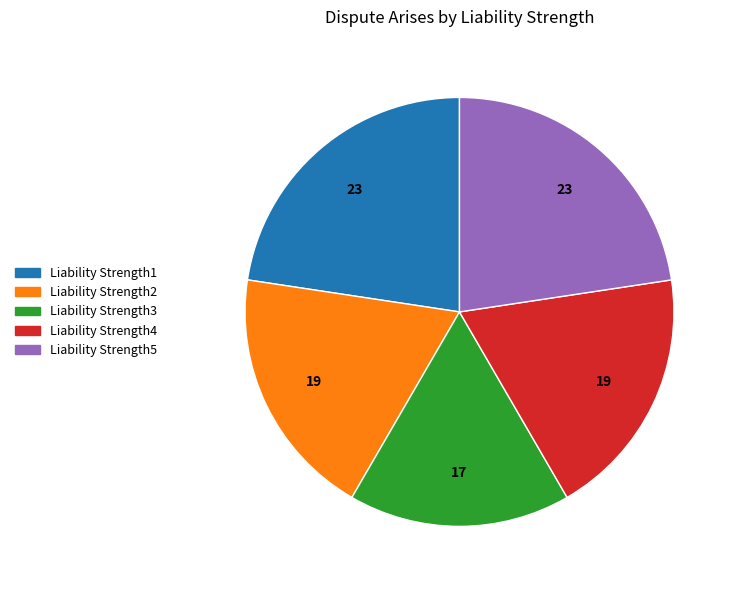

Combined, do Liability Strength4 and Liability Strength2 account for over 50%?

No